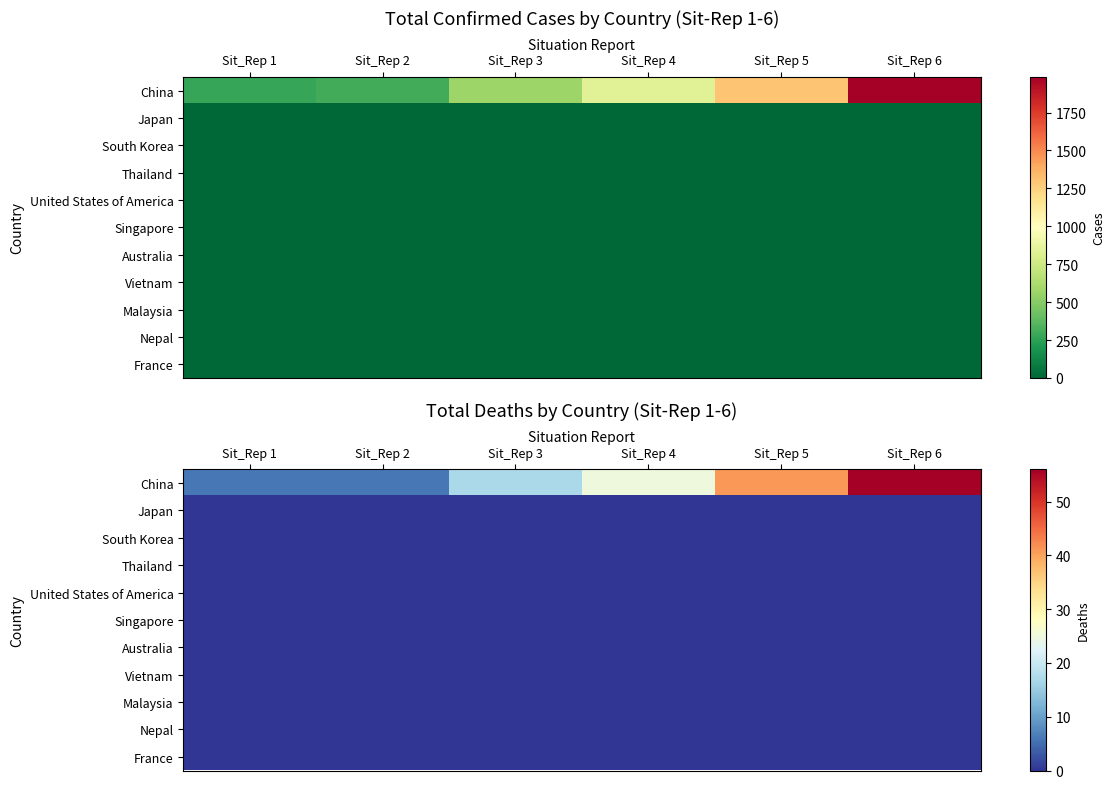

Which series has the largest range (max minus min)?

China